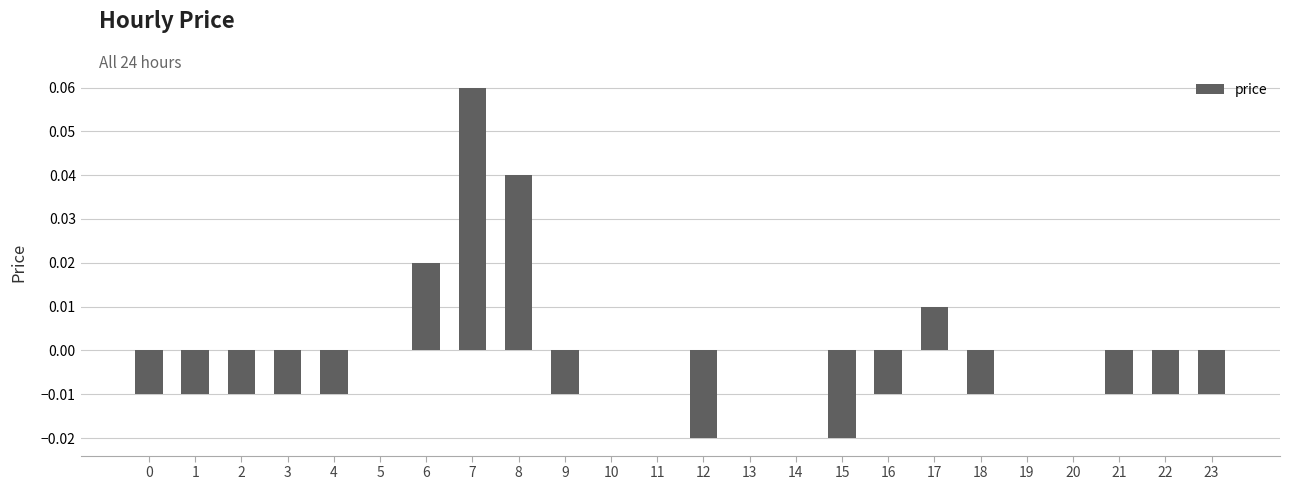

How many series are shown in this chart?

1